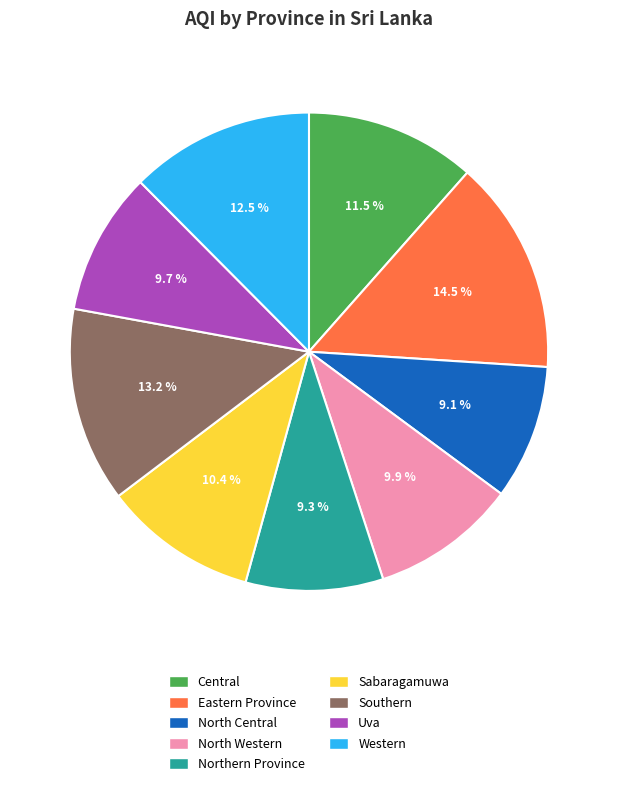

What is the largest slice in the pie chart?

Eastern Province